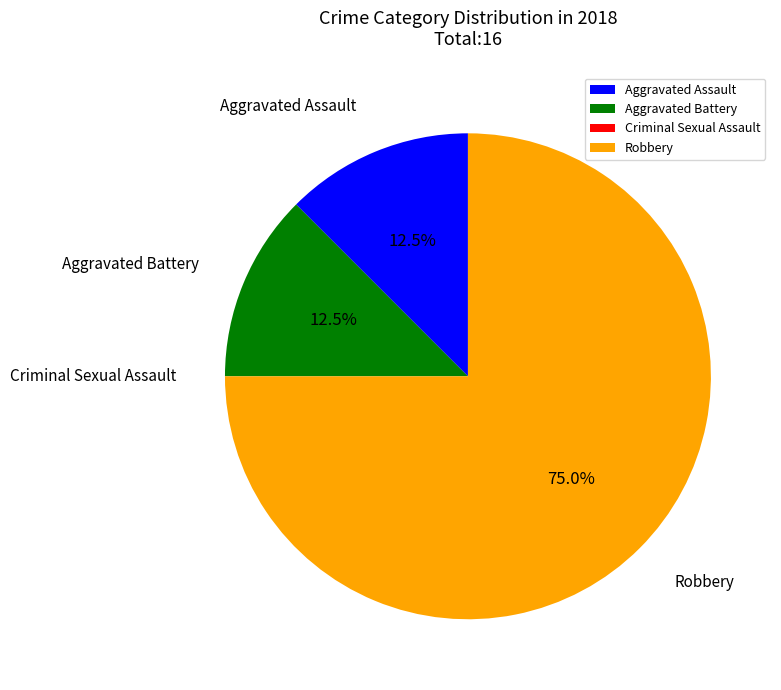

Which slice is the largest?

Robbery